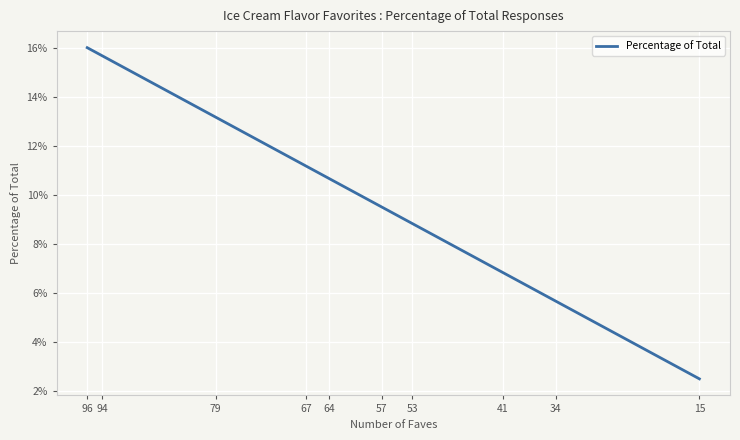

At which label is the value closest to 0?

15